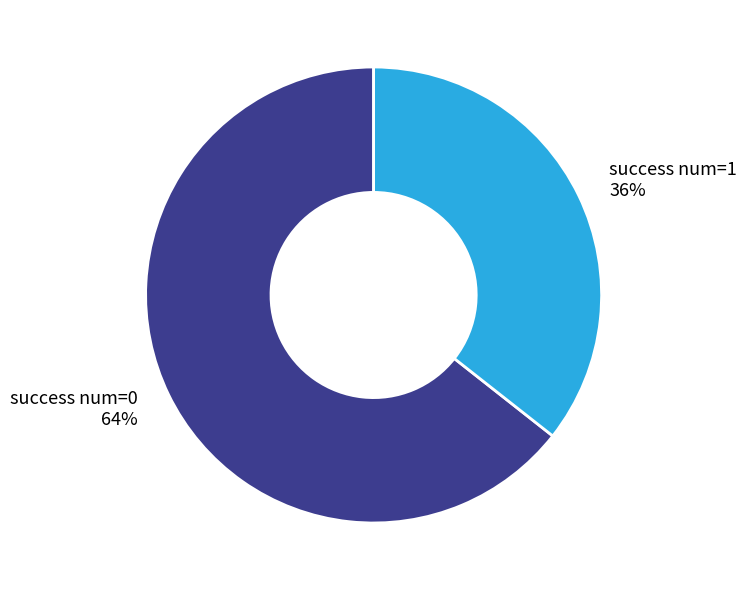

To the nearest percent, what is the average slice percentage?

50%